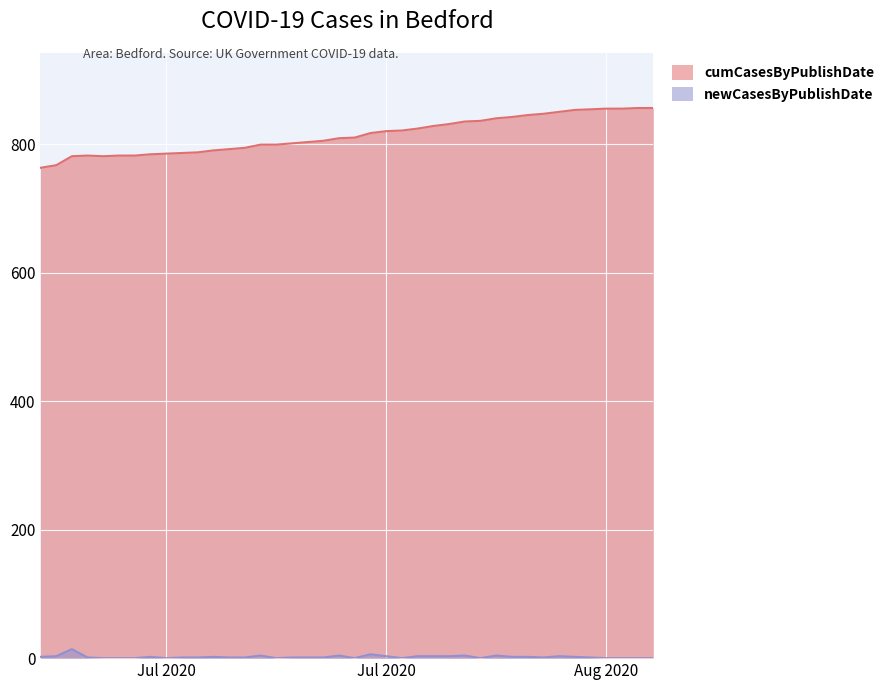

True or false: cumCasesByPublishDate has more than 1 interior local peaks.

False